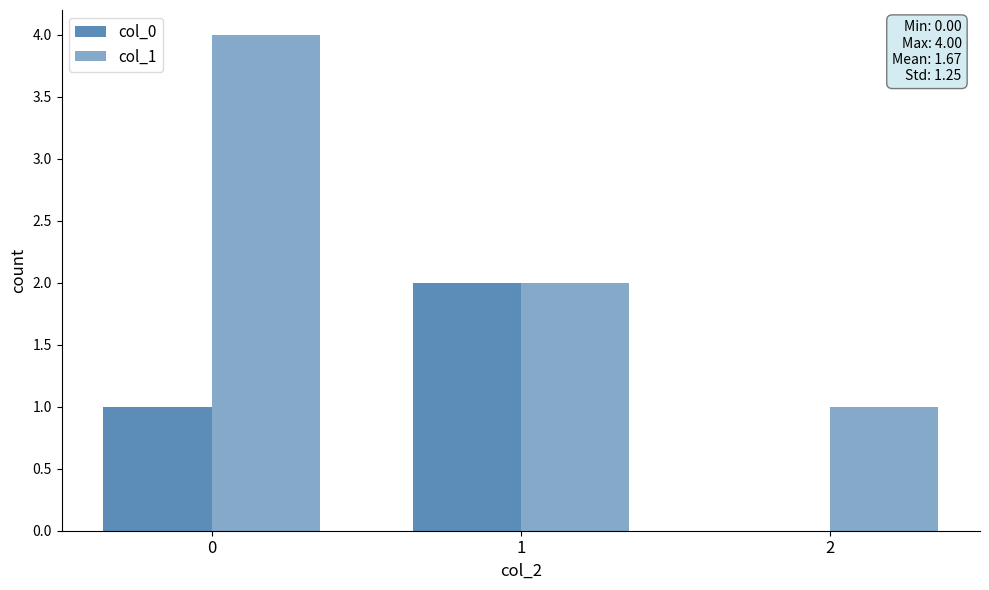

What is the value of the col_0 bar at the 2nd from the left?

2